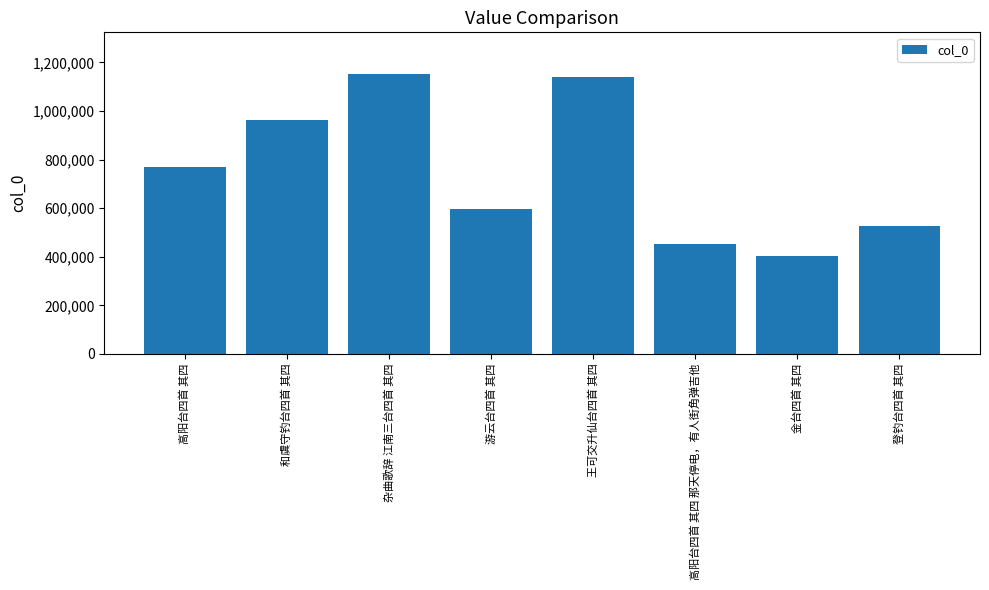

Reading left to right, what are all the values shown in this chart?

771043	961420	1151227	596227	1140891	450528	401087	527861